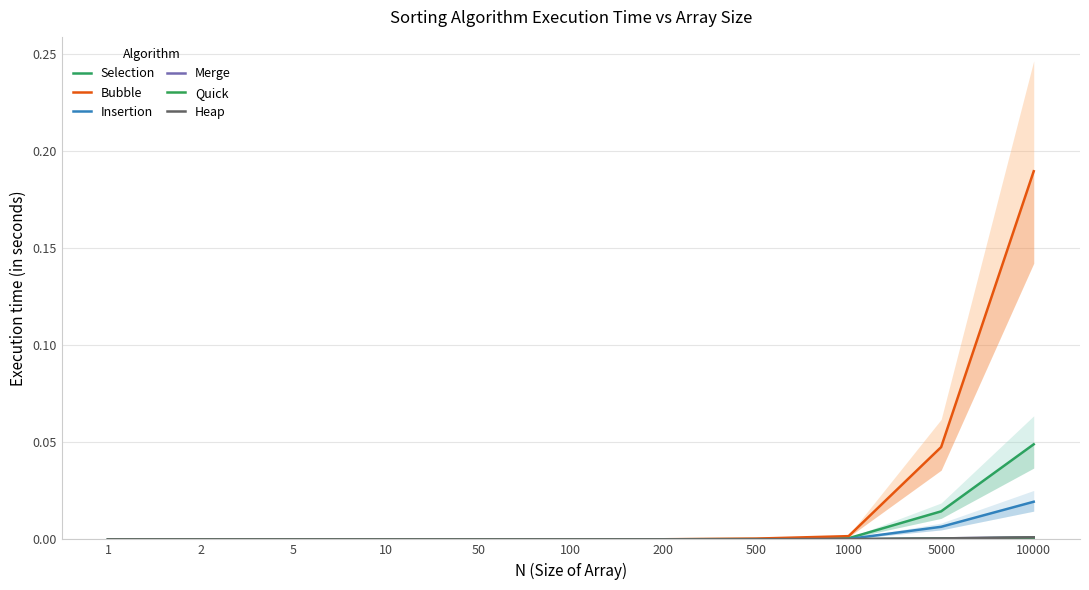

At 5, list the series in order from largest to smallest.

Selection, Bubble, Insertion, Merge, Quick, Heap